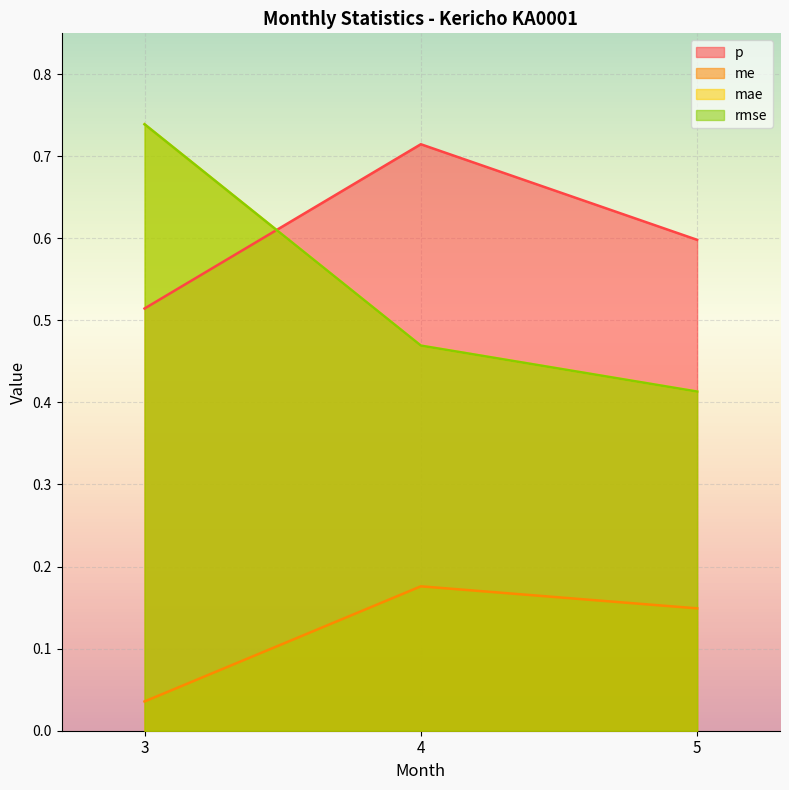

True or false: me has a value of 0.2 at 5.

False